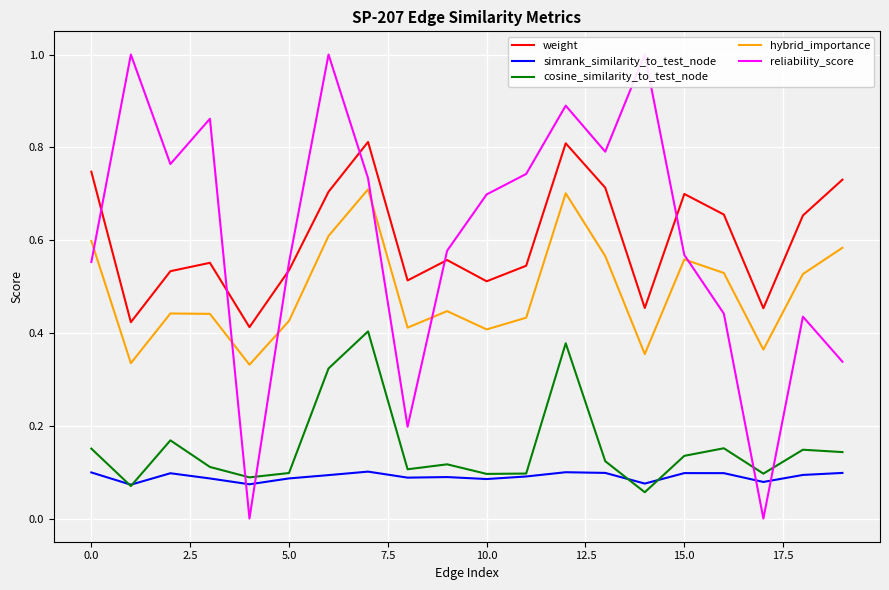

True or false: hybrid_importance and cosine_similarity_to_test_node cross at least once.

False